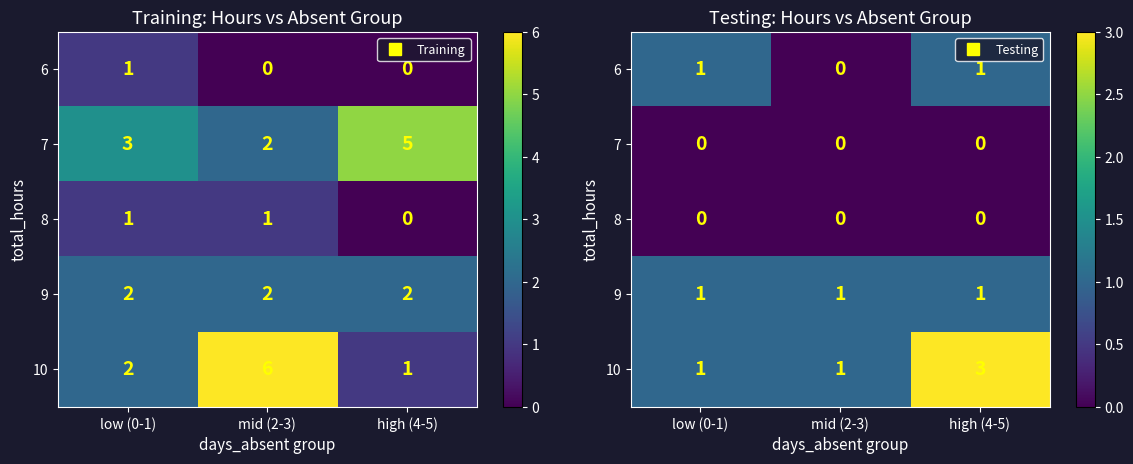

How many data points does each series have?

3